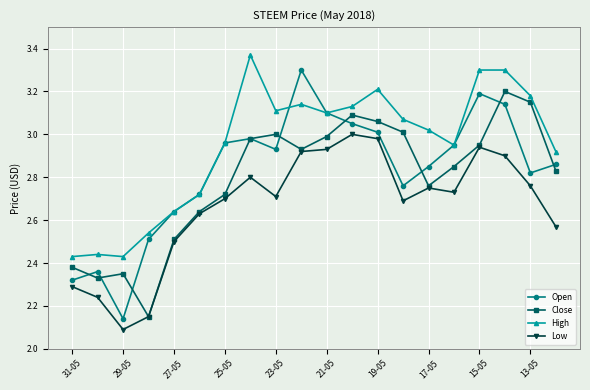

True or false: High and Low intersect in this chart.

False